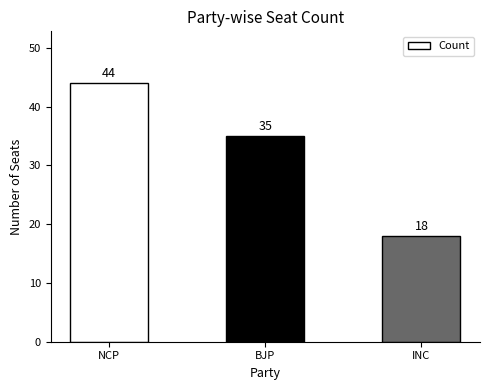

The value at INC is 9. True or false?

False